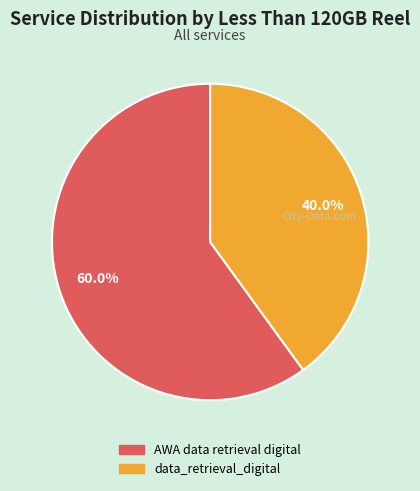

To the nearest percent, what is the difference between the data_retrieval_digital and AWA data retrieval digital slice percentages?

20%